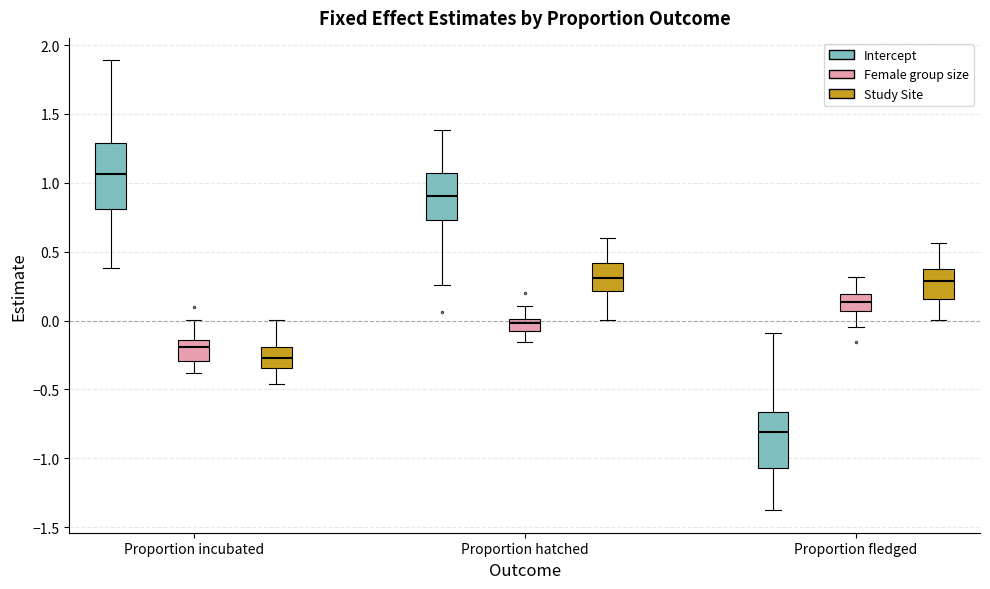

Comparing the boxes themselves (not the whiskers), which one is the tallest?

Proportion incubated (Intercept)